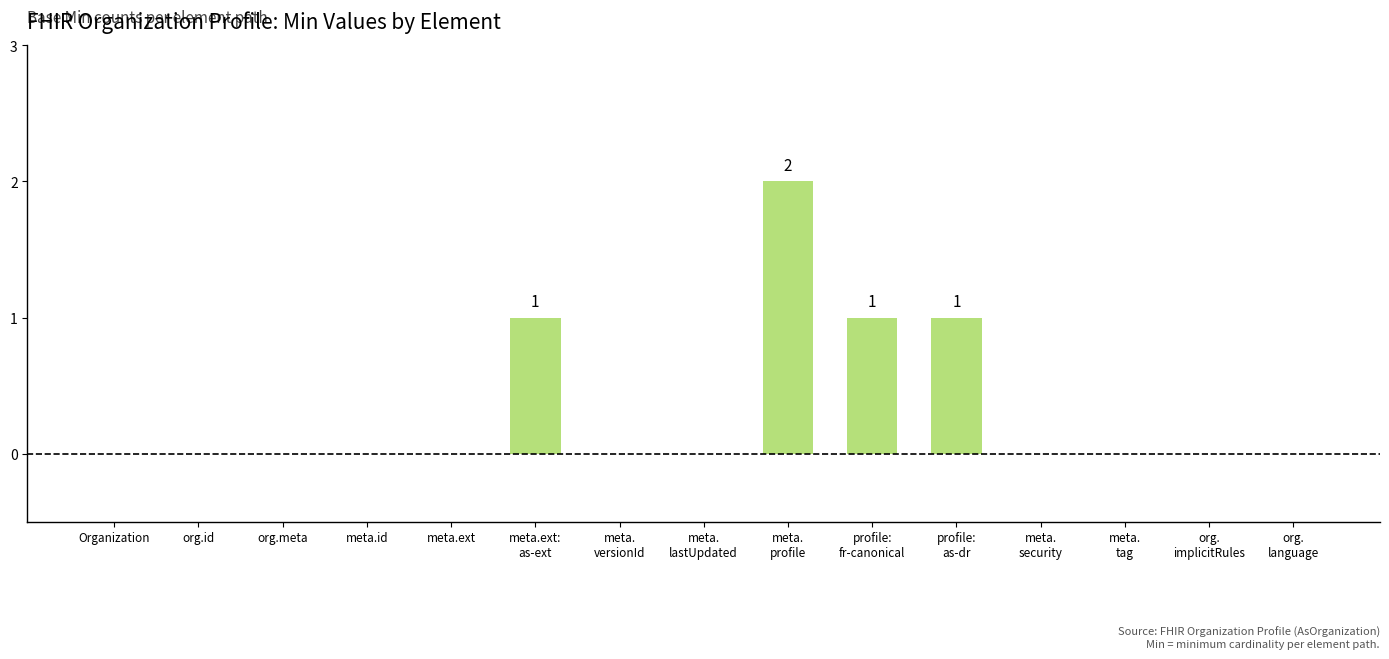

Is it true that the value at meta.ext is 1?

False